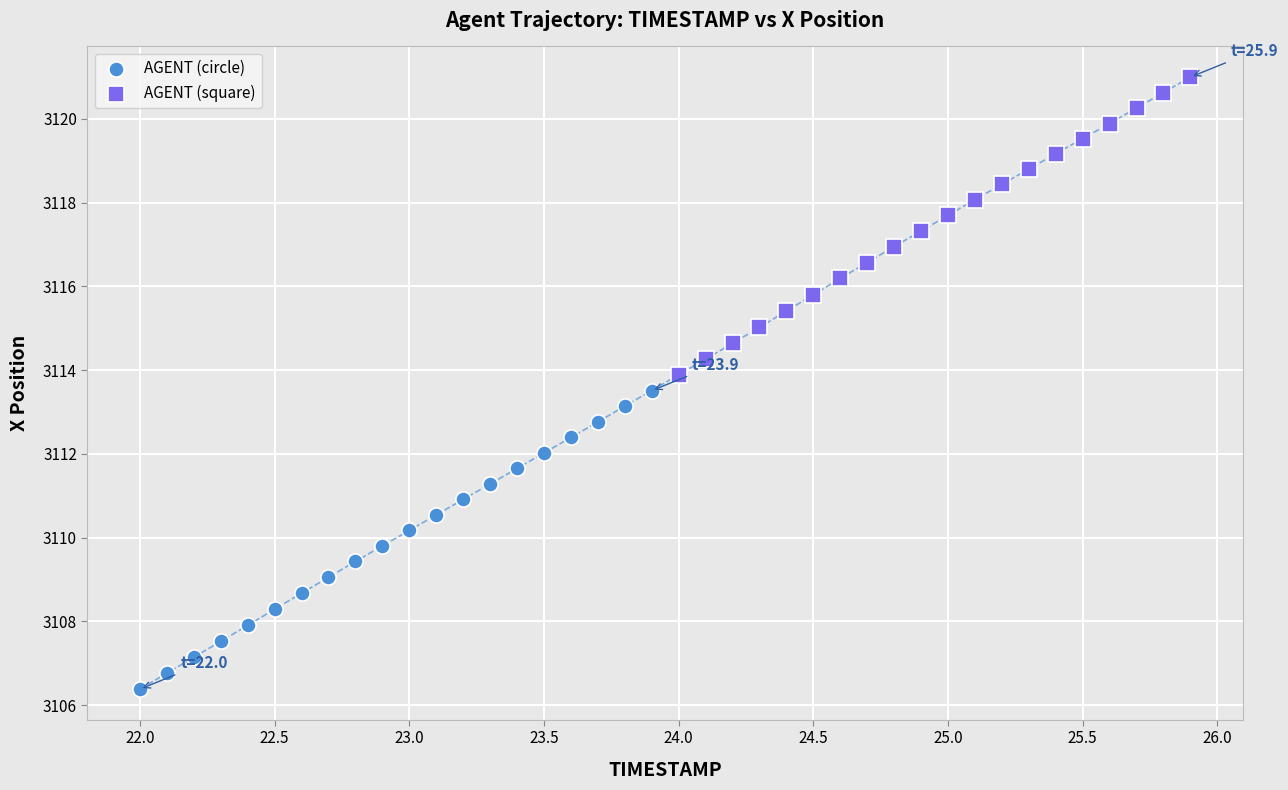

Which series has the largest Y range (max minus min)?

AGENT (circle)